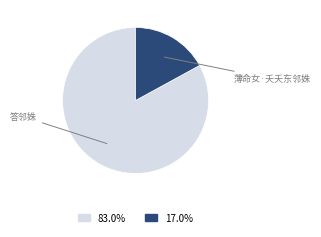

Rank the categories by value from lowest to highest.

薄命女·夭夭东邻姝, 答邻姝